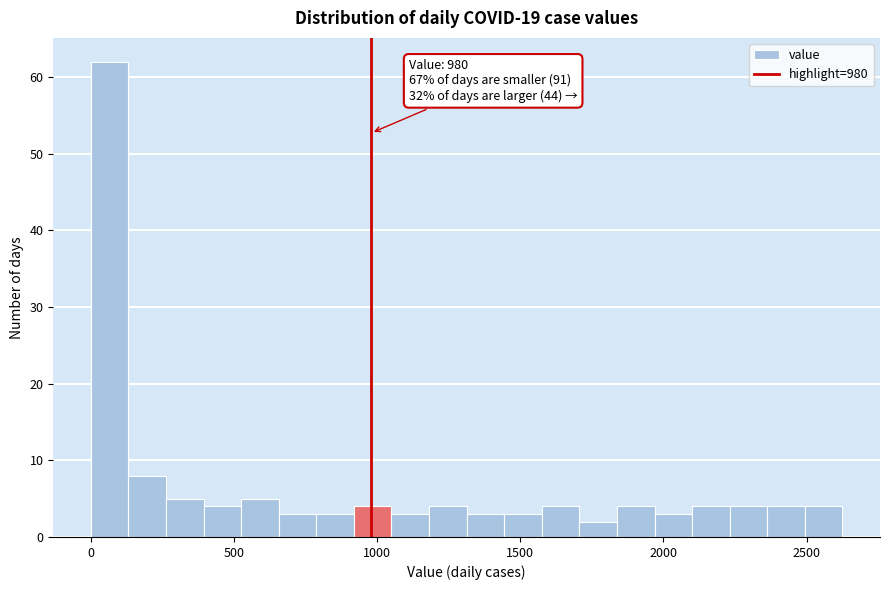

Around what value on the x-axis is the tallest bar? Give the approximate position of its centre, as read against the axis.

50